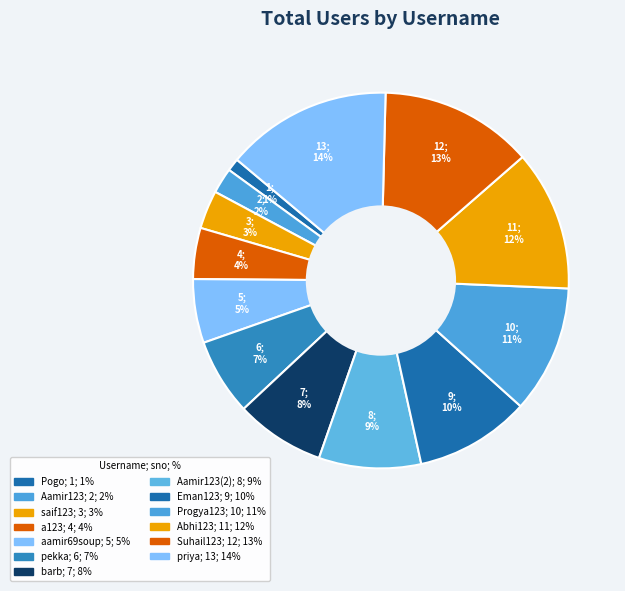

To the nearest percent, what is the difference between the largest and smallest slice percentages?

13%